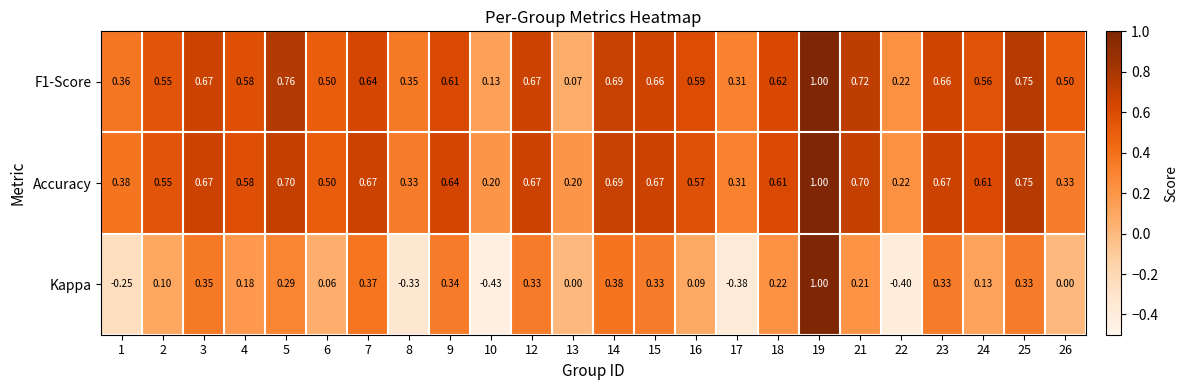

Is the value of Kappa at 16 greater than the value of Accuracy at 3?

No